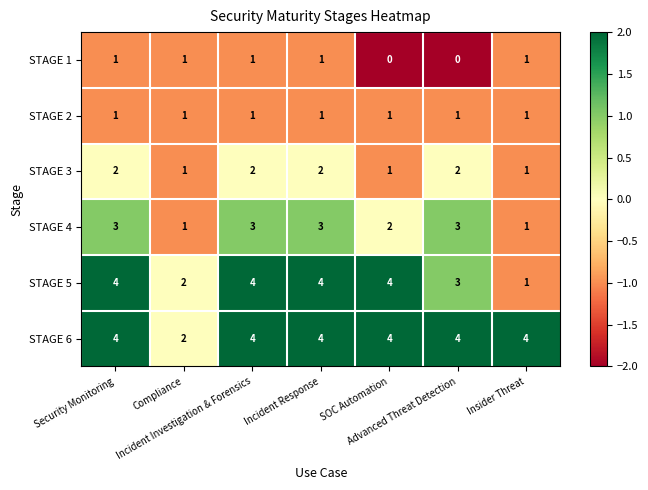

What is the sum of all STAGE 2 values?

7